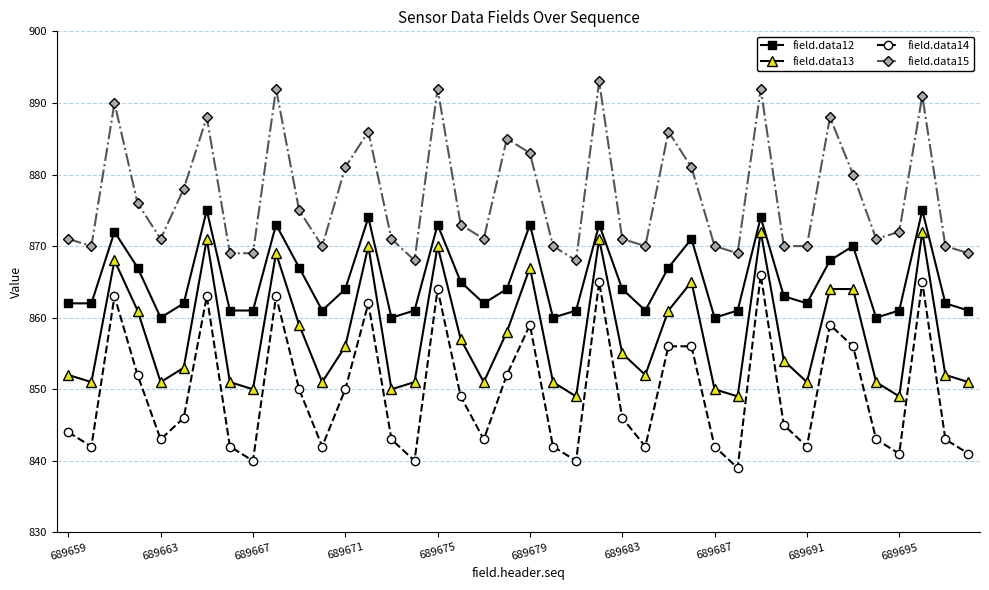

How many distinct data groups are displayed?

4